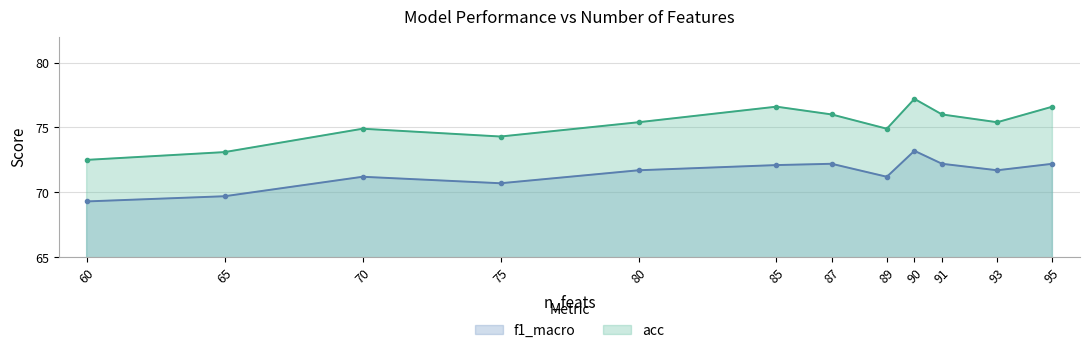

True or false: acc and f1_macro cross at least once.

False